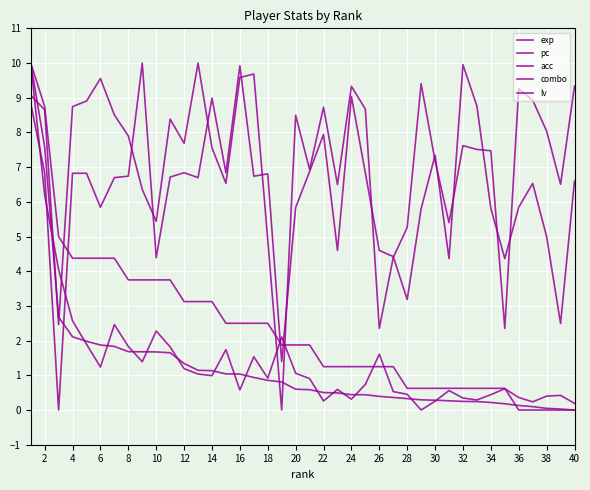

What is the difference between the maximum and minimum values in the combo series?

10.0